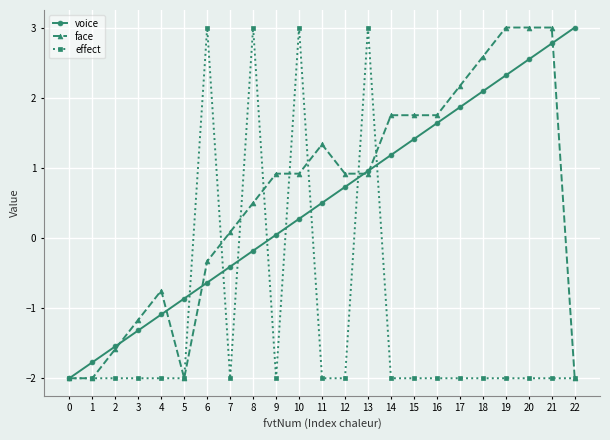

What is the value of the voice point at the 8th from the left?

-0.4